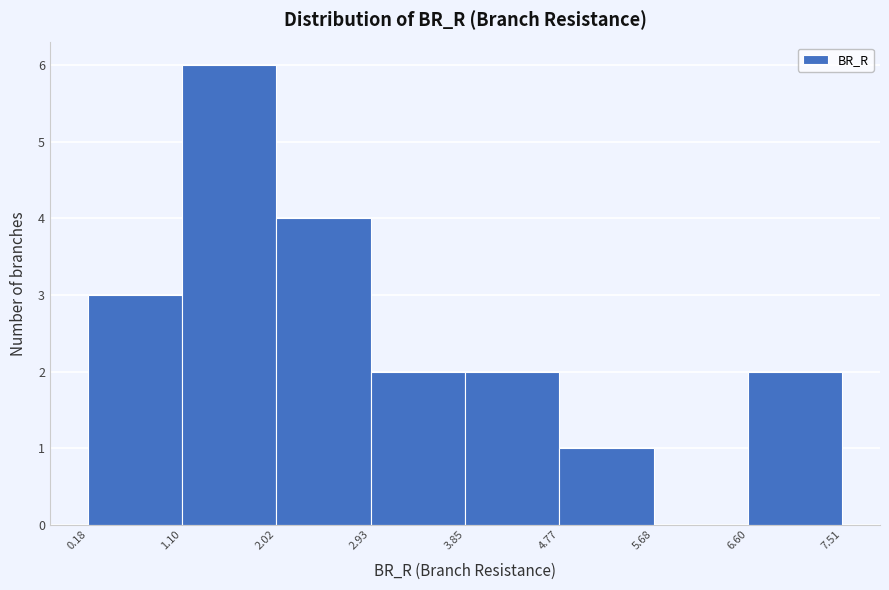

Reading left to right, transcribe this chart: for each bar, give the range it covers on the x-axis and its height. The values are not printed on the chart, so give them approximately, as read against the axis.

0.18 to 1.10: 3
1.10 to 2.02: 6
2.02 to 2.93: 4
2.93 to 3.85: 2
3.85 to 4.77: 2
4.77 to 5.68: 1
5.68 to 6.60: 0
6.60 to 7.51: 2